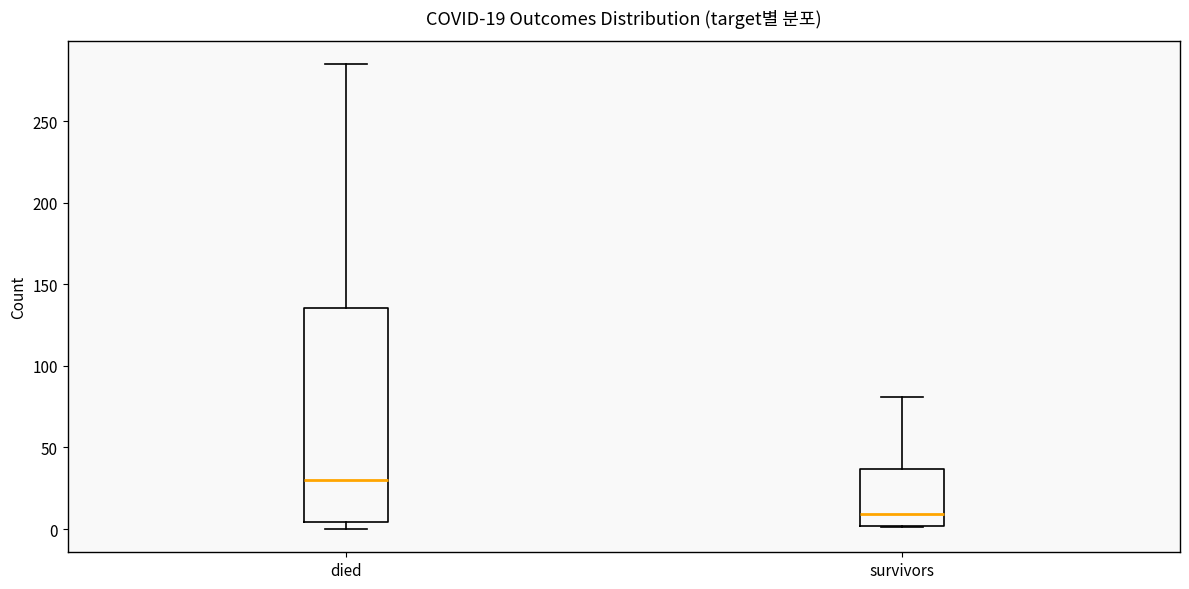

Which box's median line is the highest?

died